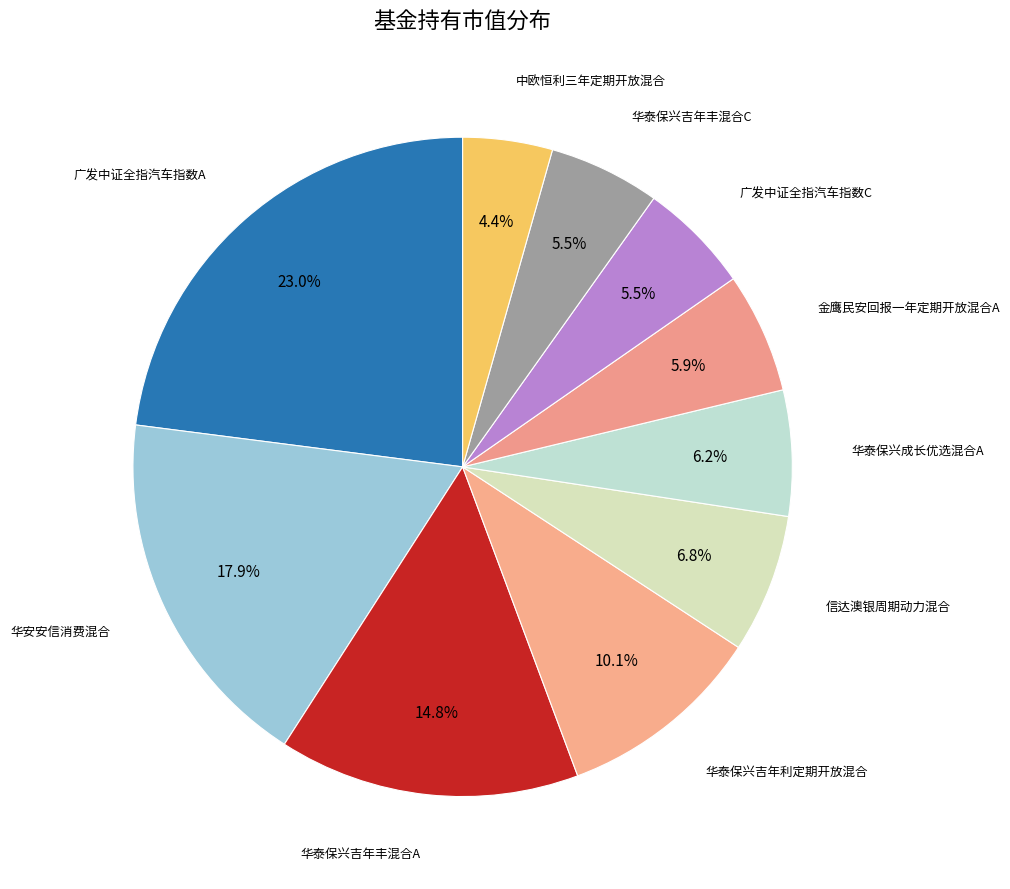

How many segments does this pie chart have?

10